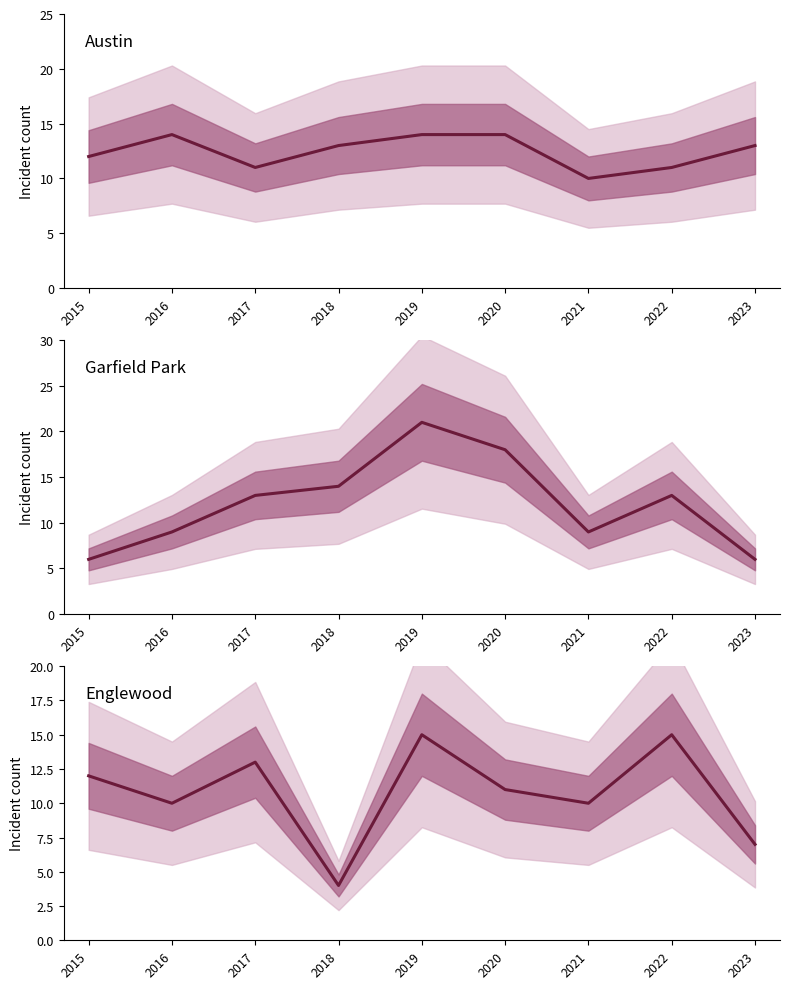

Does the chart display data point markers on the line(s)?

No